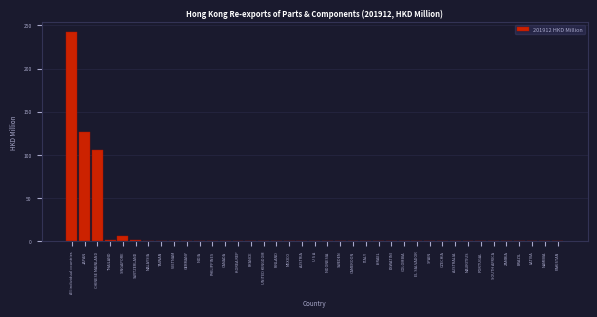

At which label is the value closest to 120?

JAPAN